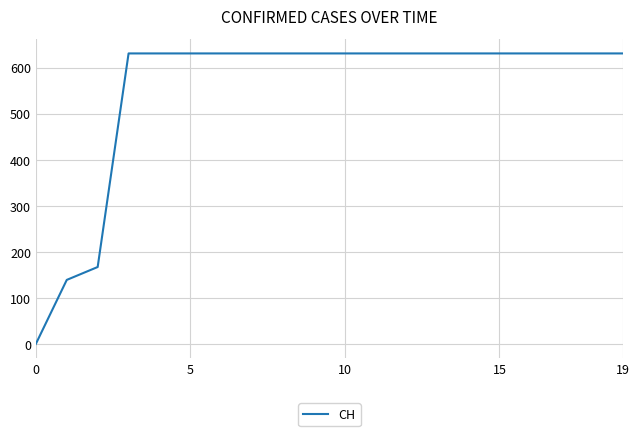

What is the maximum value shown in the chart?

631